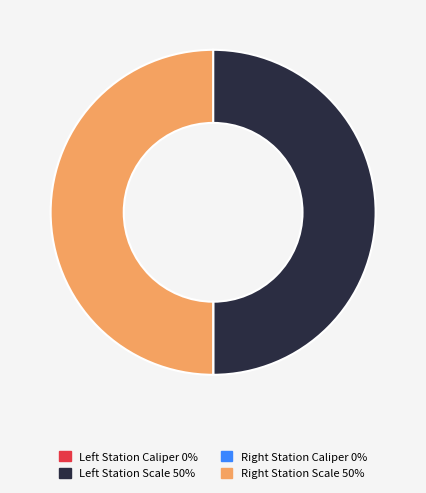

Does any single category account for the majority?

No